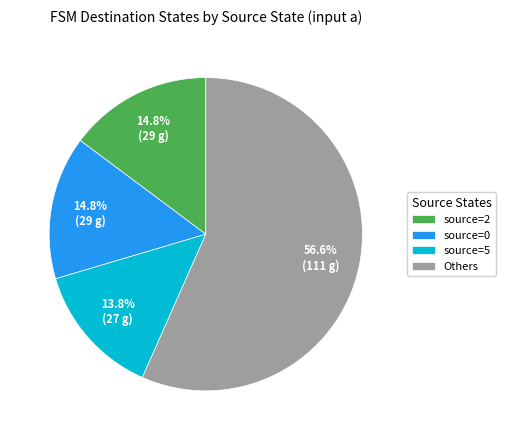

Count the number of slices in the pie.

4